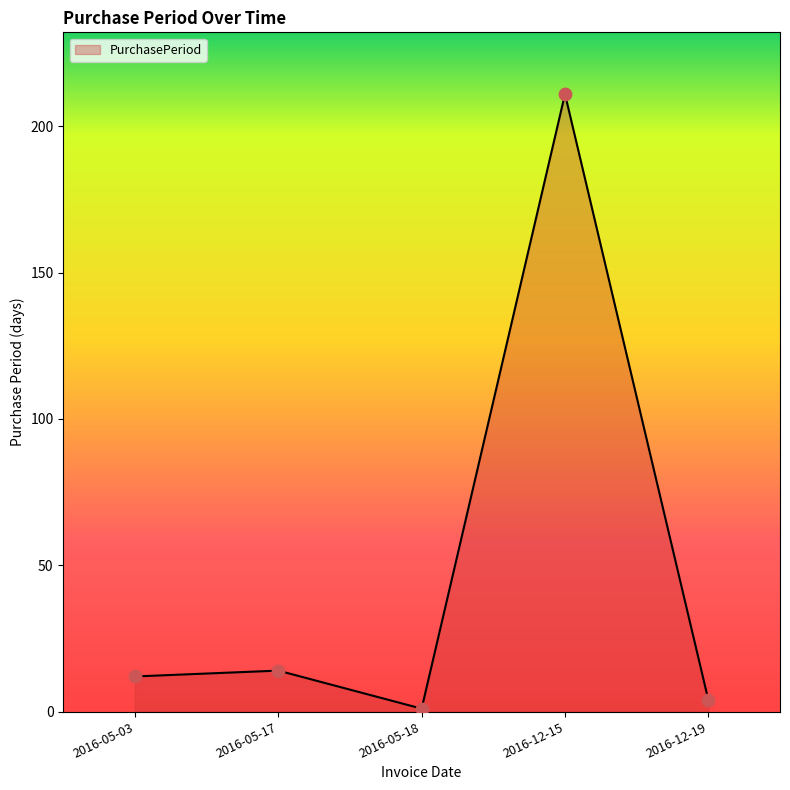

Approximately how many times larger is the value at 2016-05-17 compared to 2016-12-15?

0.1